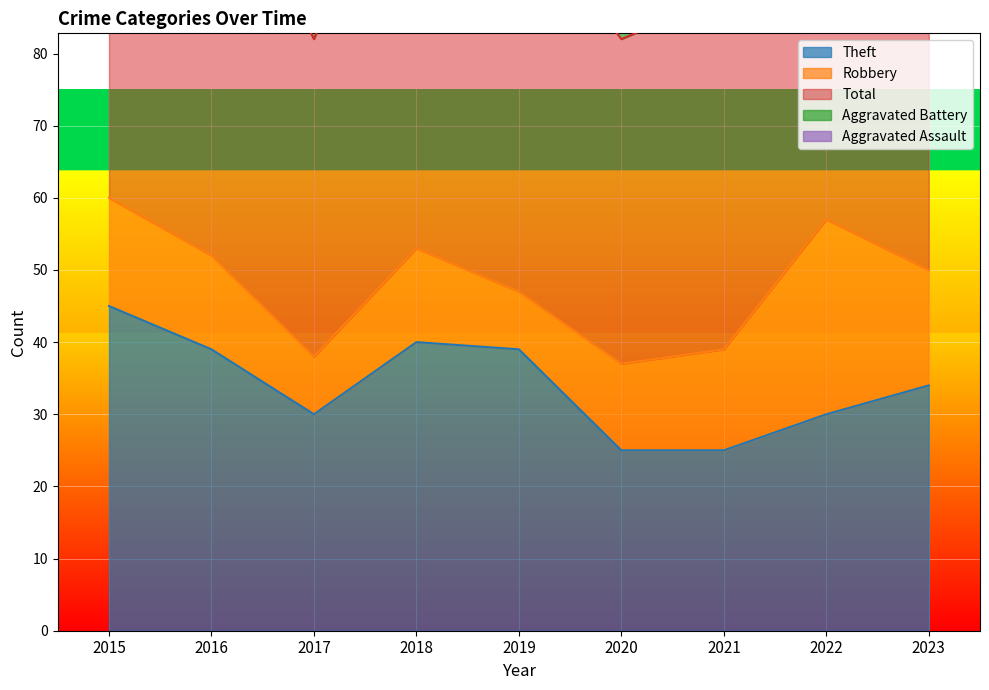

What is the value of the Robbery point at the 9th from the left?

16